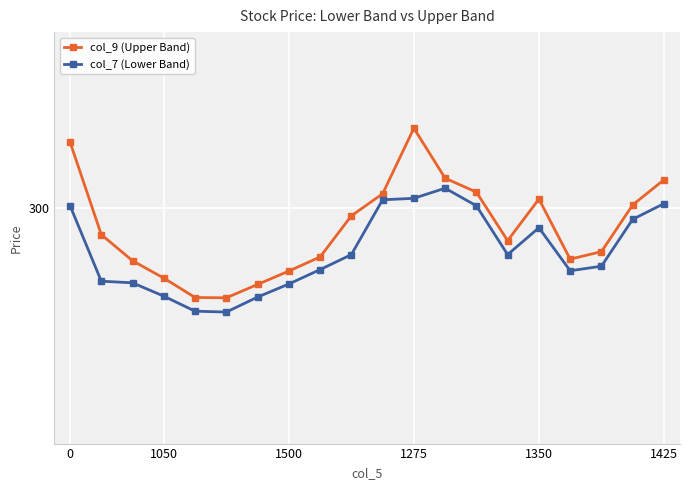

Does the chart have visible grid lines?

Yes